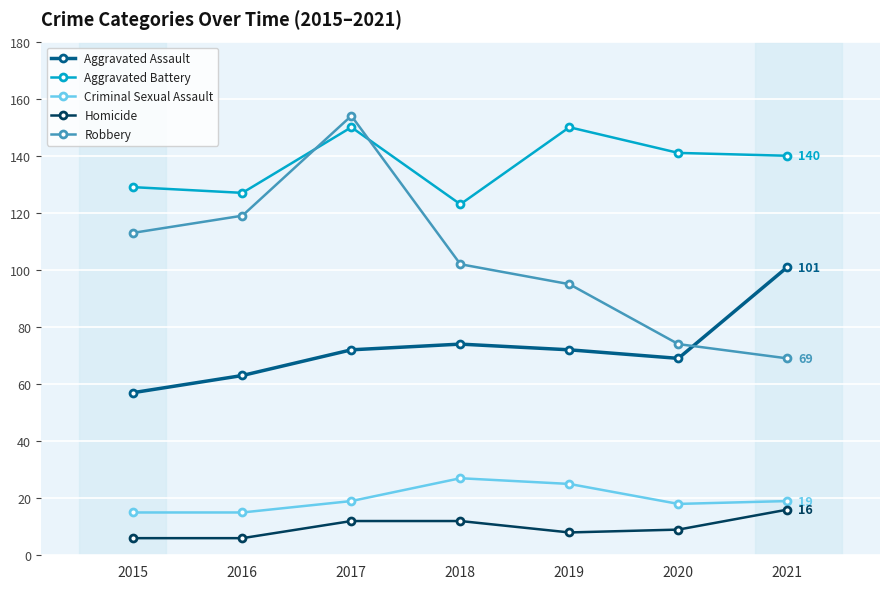

How many interior local peaks does the Robbery series have?

1